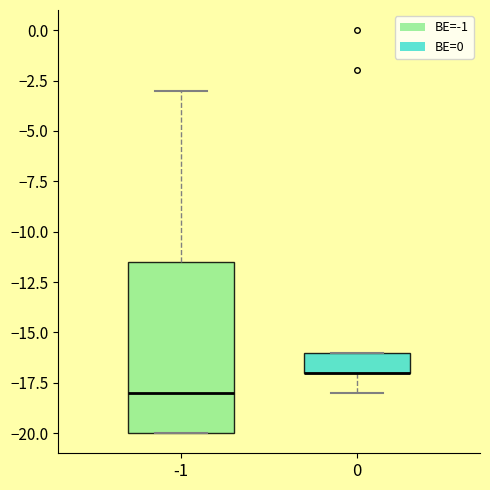

Where does the median line of the box at x = -1 sit on the y-axis? The values are not printed on the chart, so give them approximately, as read against the axis.

-18.0